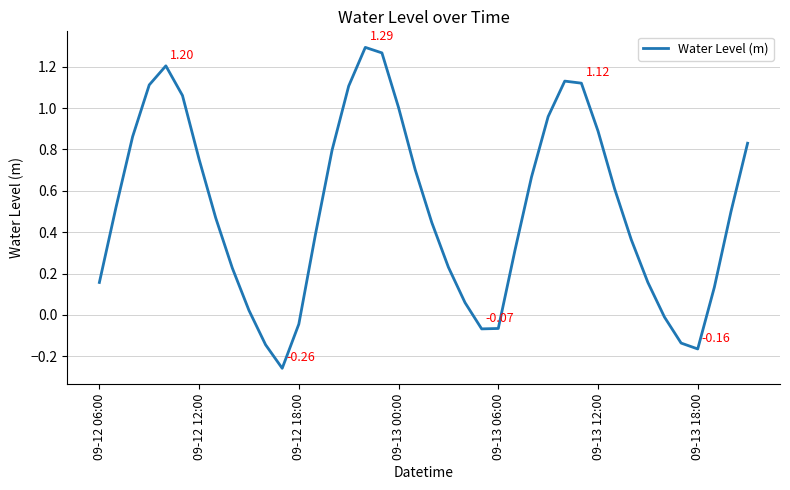

Does the chart display data point markers on the line(s)?

No